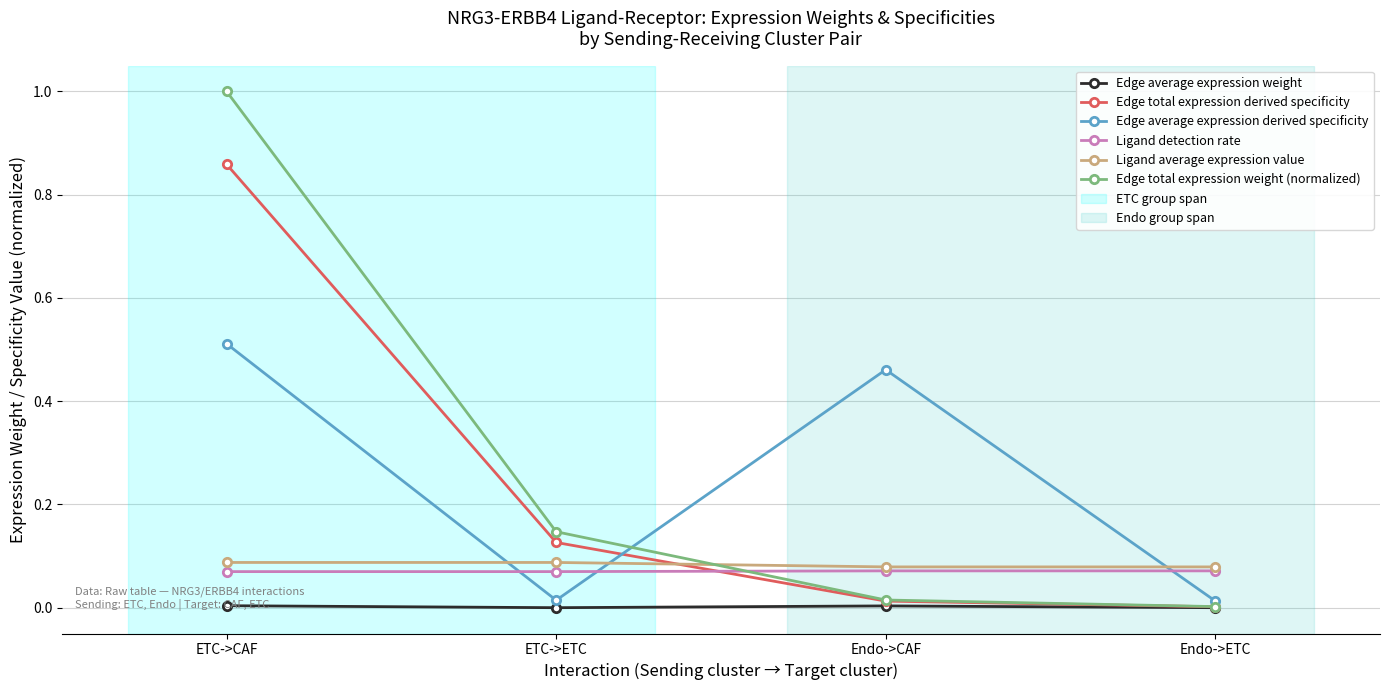

Is it true that Edge total expression weight (normalized) equals 0.0 at Endo->ETC?

True